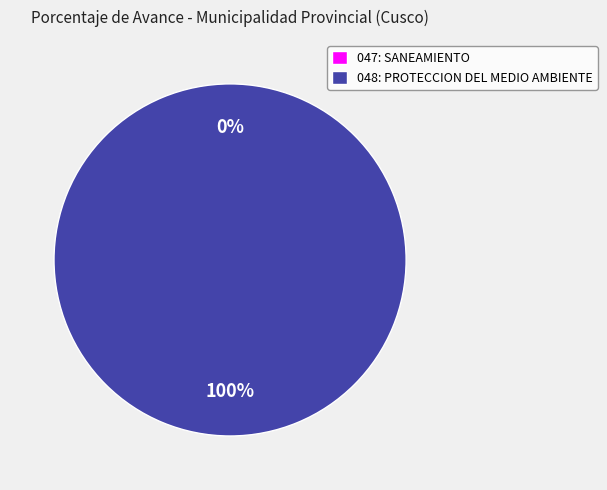

Is 047: SANEAMIENTO the majority of the pie?

No